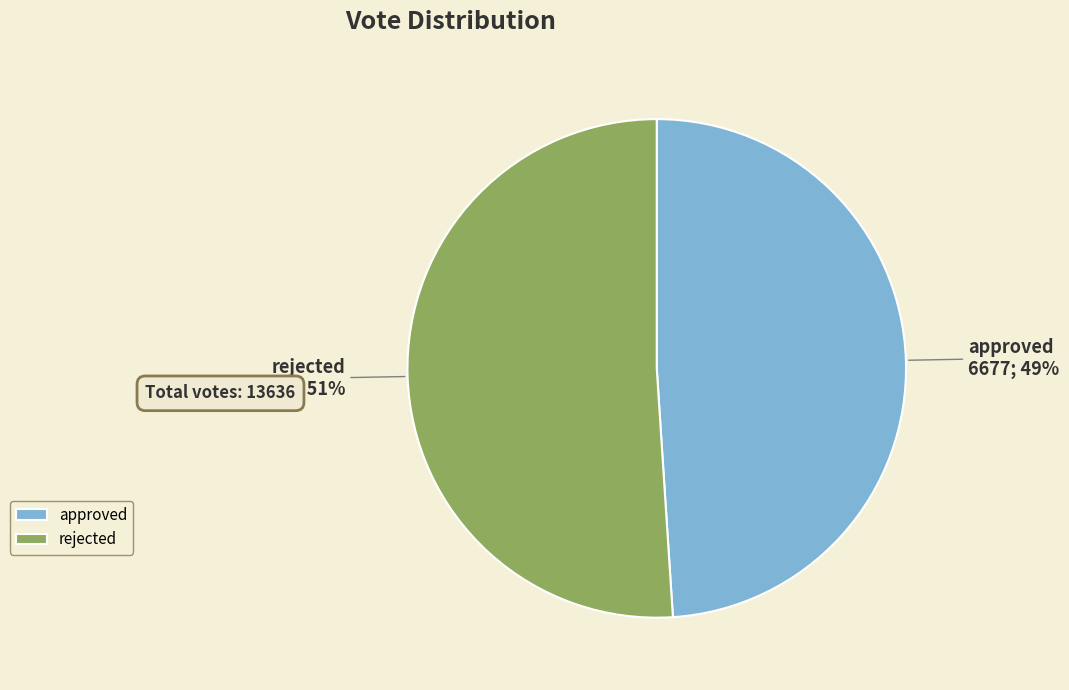

Rank the categories by value from highest to lowest.

rejected, approved